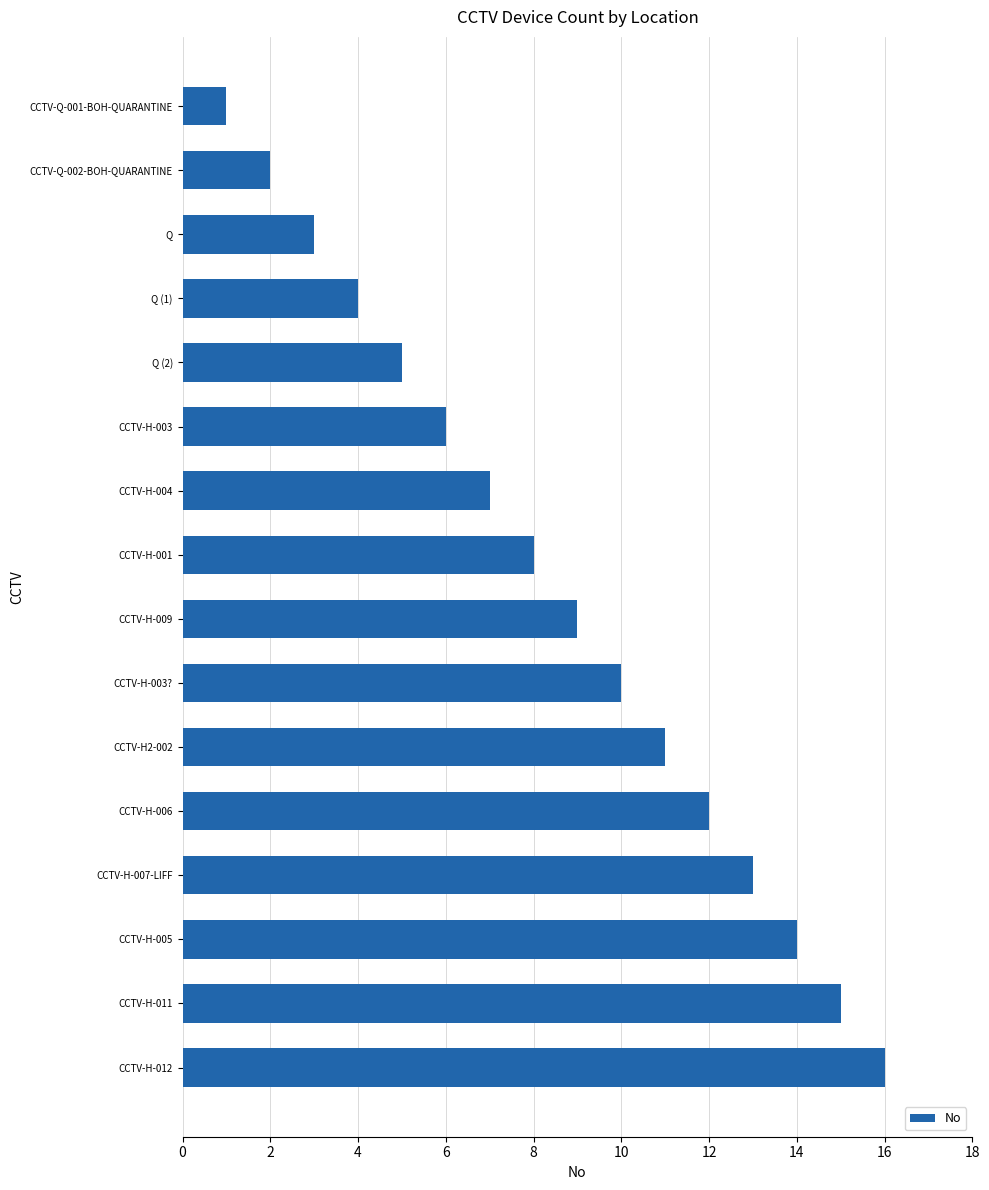

What is the label of the 16th bar from the bottom?

CCTV-Q-001-BOH-QUARANTINE